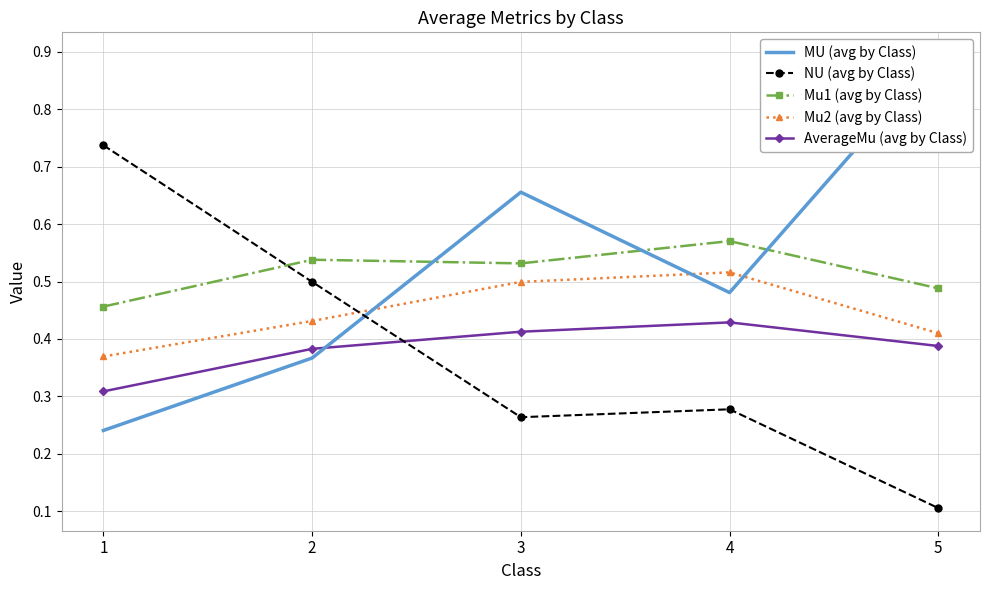

Is the value of Mu1 (avg by Class) at 2 greater than the value of AverageMu (avg by Class) at 2?

Yes